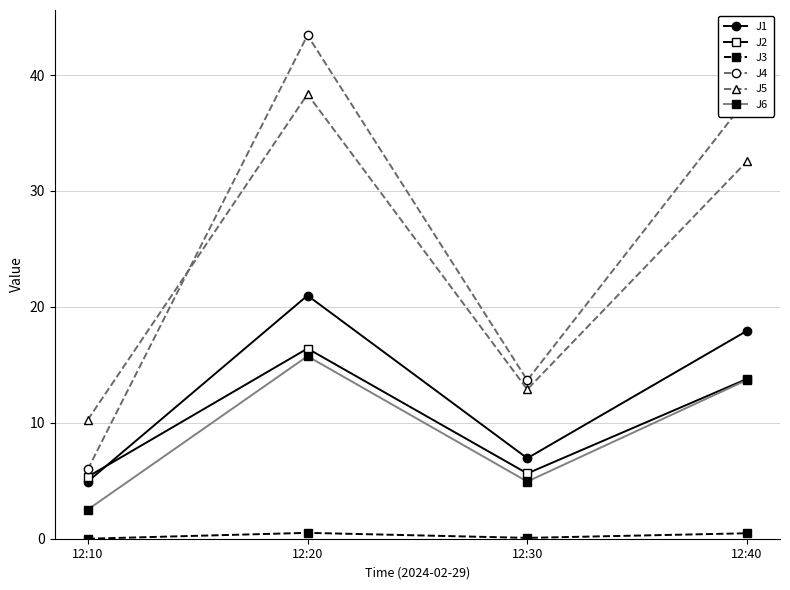

What is the spread (max minus min) of values at 12:30?

13.6